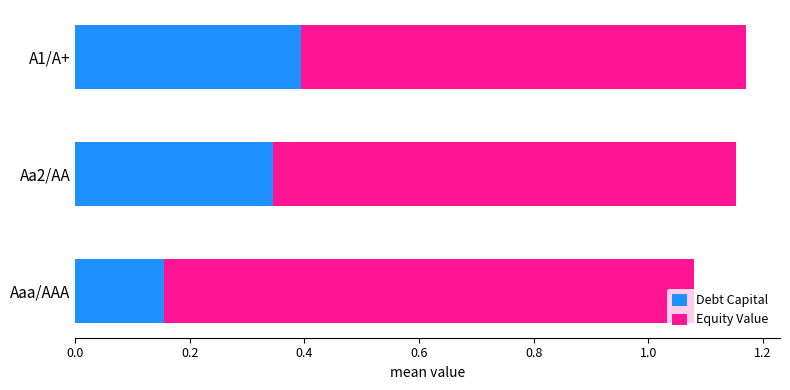

List the labels in order of Debt Capital value, smallest first.

Aaa/AAA, Aa2/AA, A1/A+